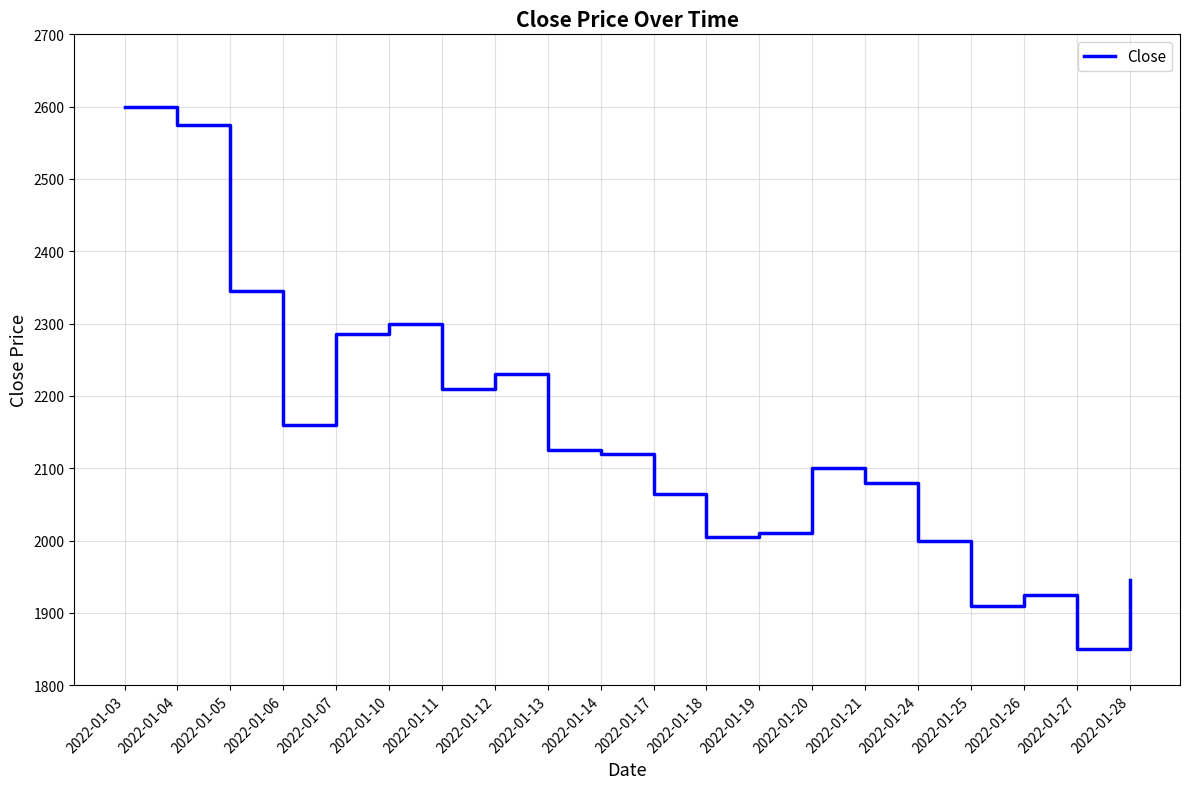

The chart shows a value of 2120 at 2022-01-14. True or false?

True